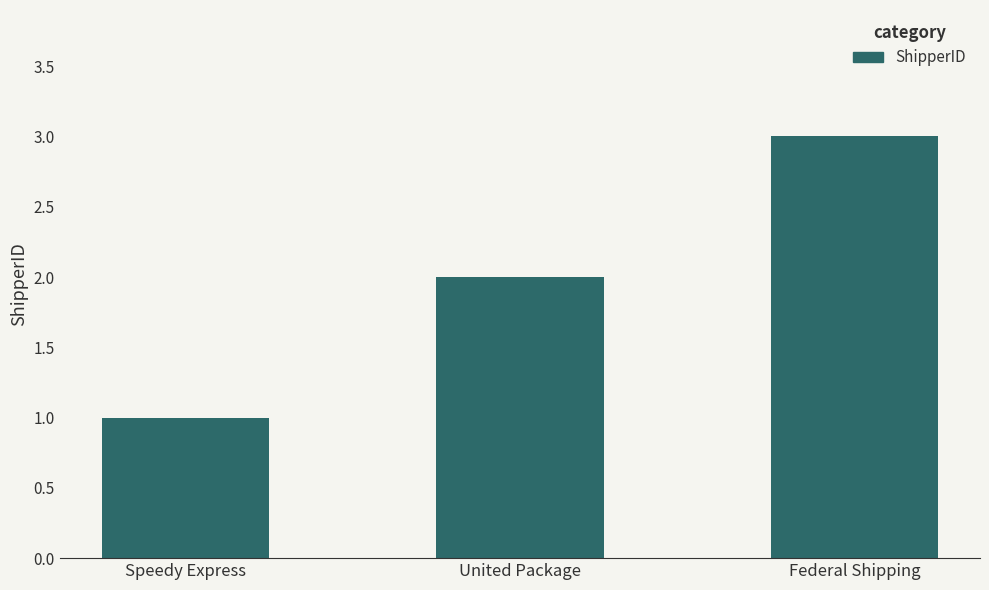

Rank the categories by value from lowest to highest.

Speedy Express, United Package, Federal Shipping